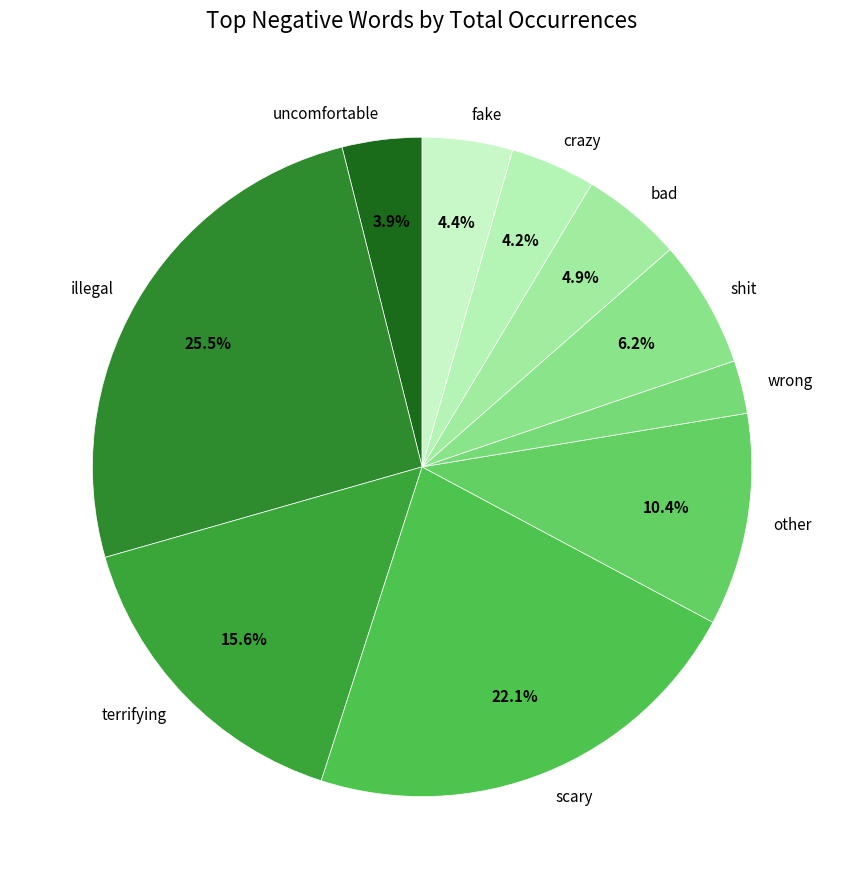

Do illegal and terrifying together represent more than half of the pie?

No